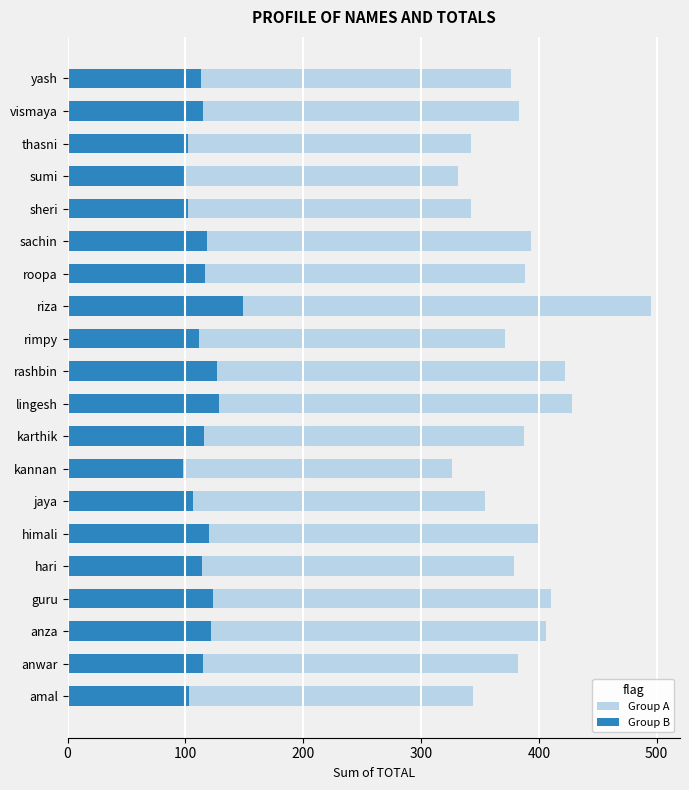

Which series has the widest spread of values?

Group A